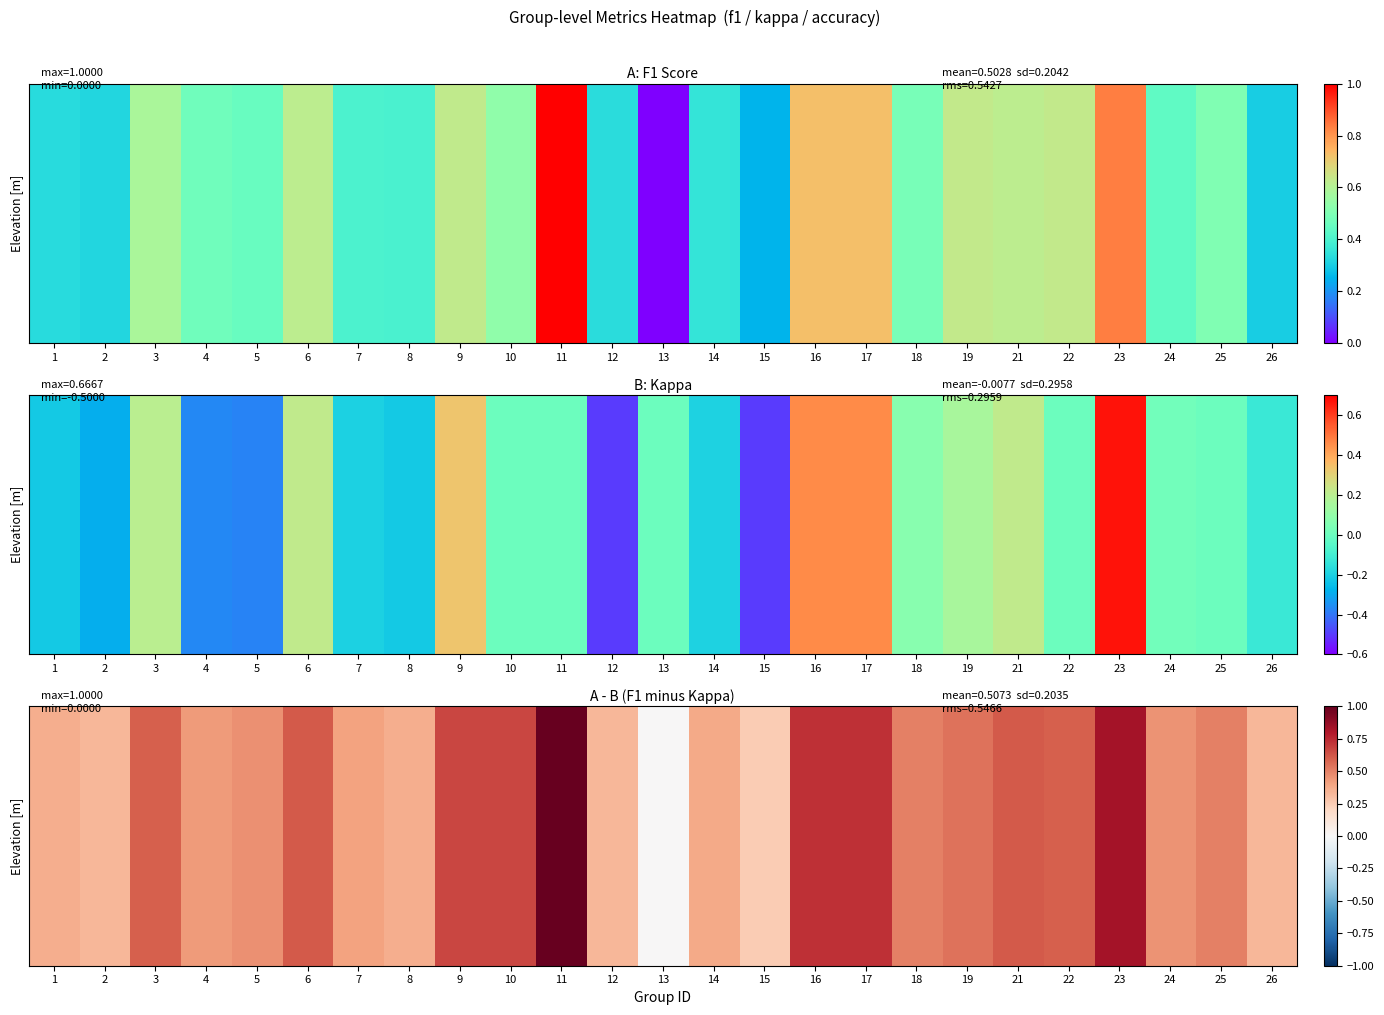

List the labels in order of value, smallest first.

13, 15, 2, 12, 26, 1, 8, 14, 7, 4, 24, 5, 18, 25, 19, 3, 22, 6, 21, 9, 10, 16, 17, 23, 11